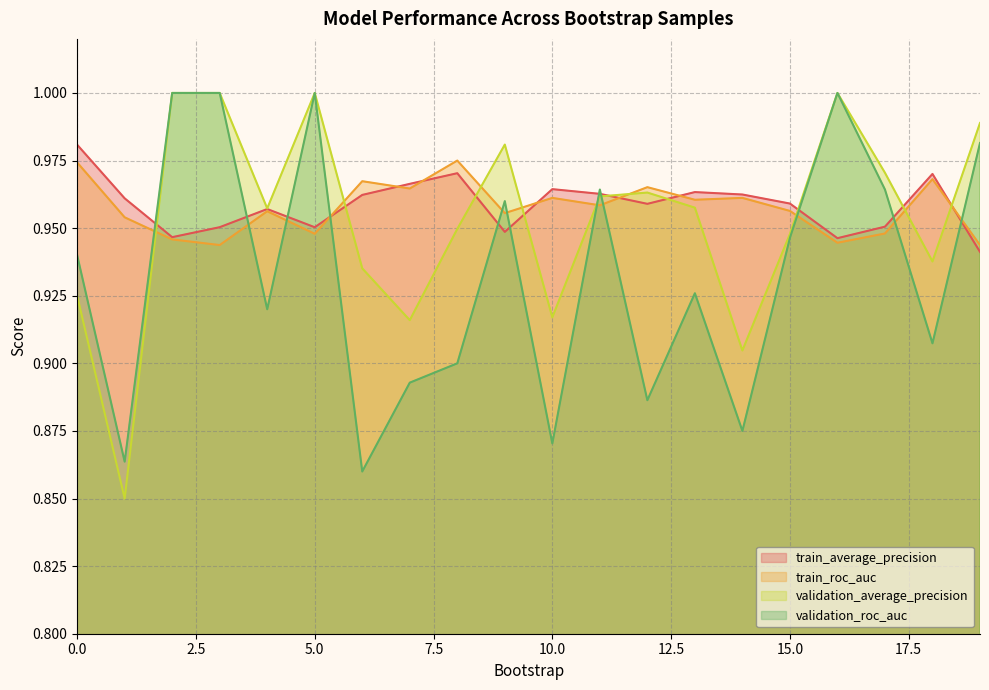

What is the value of the validation_roc_auc point at the 17th from the left?

1.0